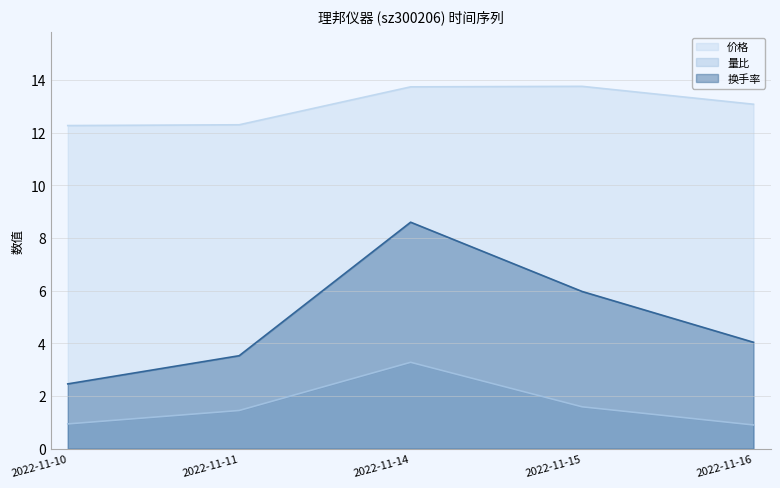

What value does the 换手率 series have at 2022-11-10?

2.5